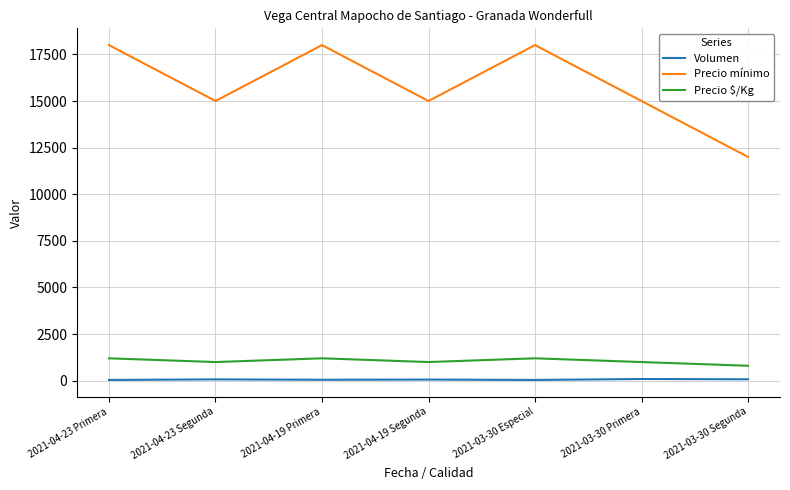

True or false: Precio $/Kg and Volumen cross at least once.

False